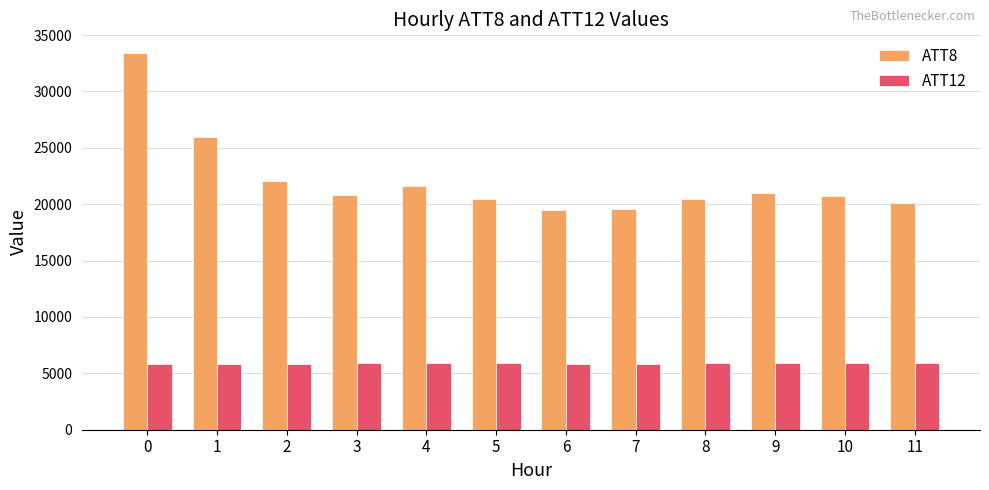

What is the value of the ATT8 bar at the 3rd from the left?

22100.0